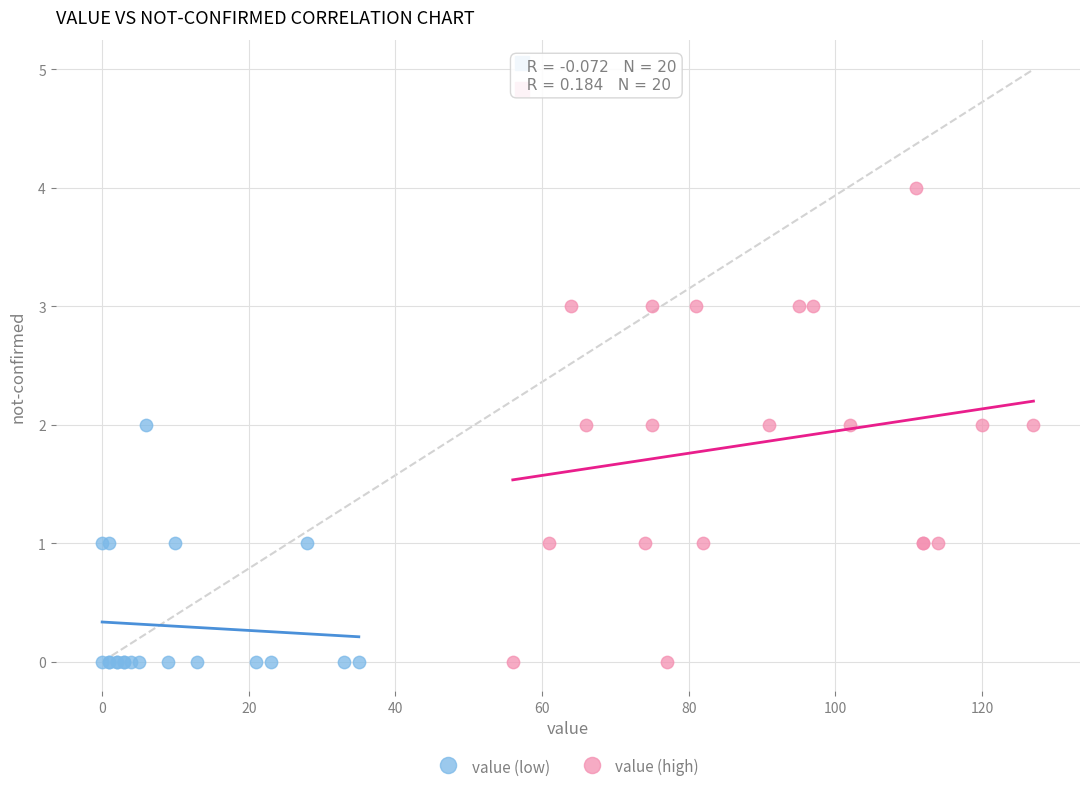

Which series has the widest spread of Y values?

value (high)